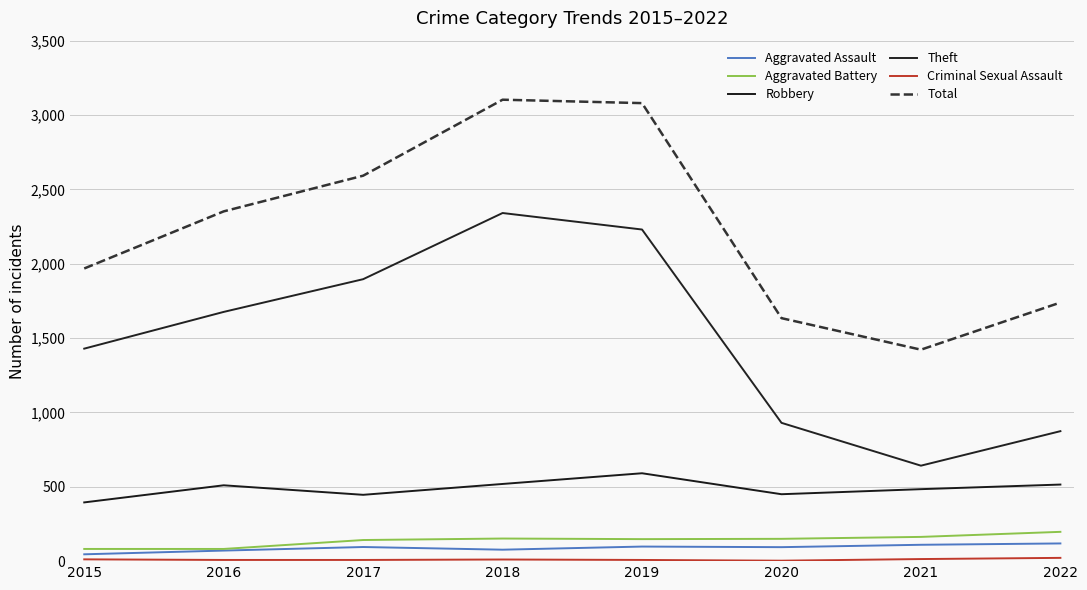

True or false: Aggravated Assault and Robbery intersect in this chart.

False